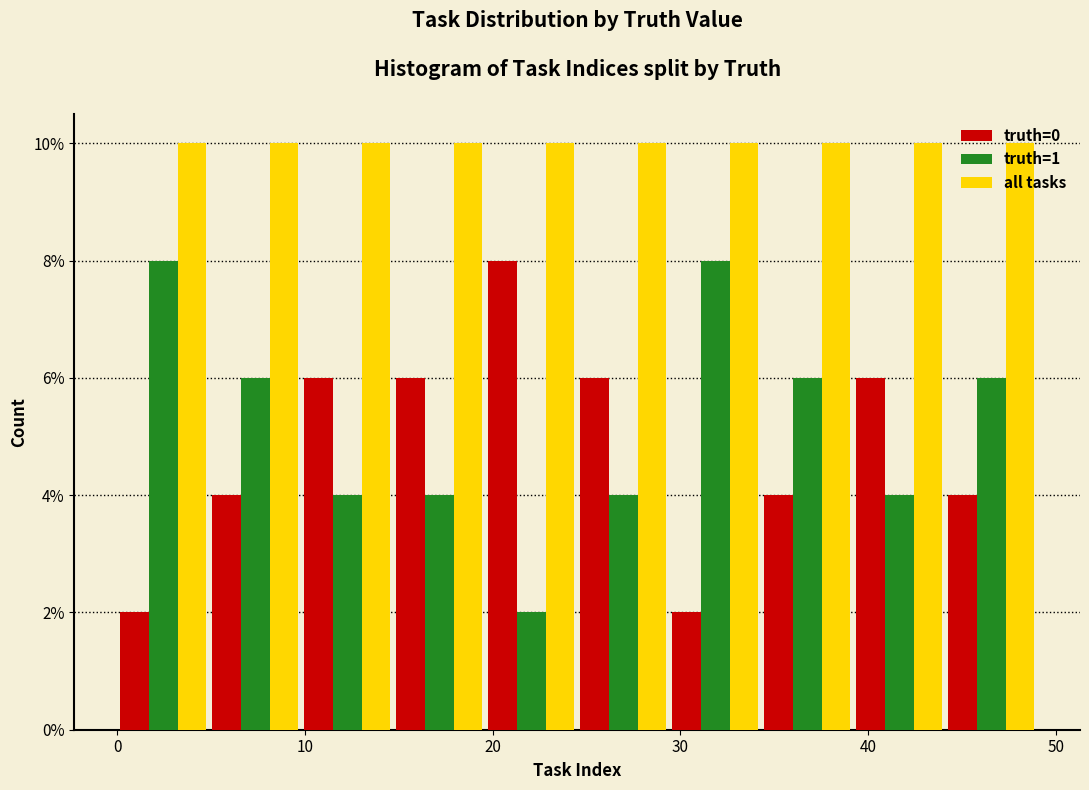

Reading left to right, transcribe this chart: for each range on the x-axis, give the height of each series' bar. Neither the bar edges nor the heights are printed on the chart, so give them approximately, as read against the axes.

0.0 to 4.9: truth=0=2	truth=1=8	all tasks=10
4.9 to 9.8: truth=0=4	truth=1=6	all tasks=10
9.8 to 14.7: truth=0=6	truth=1=4	all tasks=10
14.7 to 19.6: truth=0=6	truth=1=4	all tasks=10
19.6 to 24.5: truth=0=8	truth=1=2	all tasks=10
24.5 to 29.4: truth=0=6	truth=1=4	all tasks=10
29.4 to 34.3: truth=0=2	truth=1=8	all tasks=10
34.3 to 39.2: truth=0=4	truth=1=6	all tasks=10
39.2 to 44.1: truth=0=6	truth=1=4	all tasks=10
44.1 to 49.0: truth=0=4	truth=1=6	all tasks=10